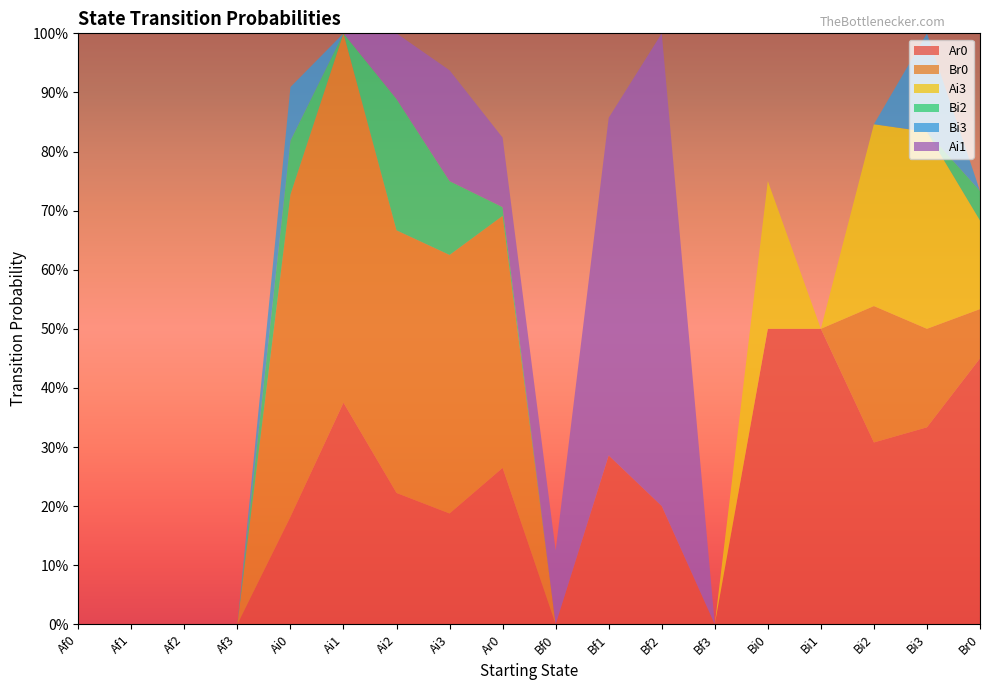

Reading left to right, what are all the values shown in this chart?

Ar0: 0.0	0.0	0.0	0.0	0.2	0.4	0.2	0.2	0.3	0.0	0.3	0.2	0.0	0.5	0.5	0.3	0.3	0.5
Br0: 0.0	0.0	0.0	0.0	0.5	0.6	0.4	0.4	0.4	0.0	0.0	0.0	0.0	0.0	0.0	0.2	0.2	0.1
Ai3: 0.0	0.0	0.0	0.0	0.0	0.0	0.0	0.0	0.0	0.0	0.0	0.0	0.0	0.2	0.0	0.3	0.3	0.1
Bi2: 0.0	0.0	0.0	0.0	0.1	0.0	0.2	0.1	0.0	0.0	0.0	0.0	0.0	0.0	0.0	0.0	0.0	0.1
Bi3: 0.0	0.0	0.0	0.0	0.1	0.0	0.0	0.0	0.0	0.0	0.0	0.0	0.0	0.0	0.0	0.0	0.2	0.0
Ai1: 0.0	0.0	0.0	0.0	0.0	0.0	0.1	0.2	0.1	0.1	0.6	0.8	0.0	0.0	0.0	0.0	0.0	0.0